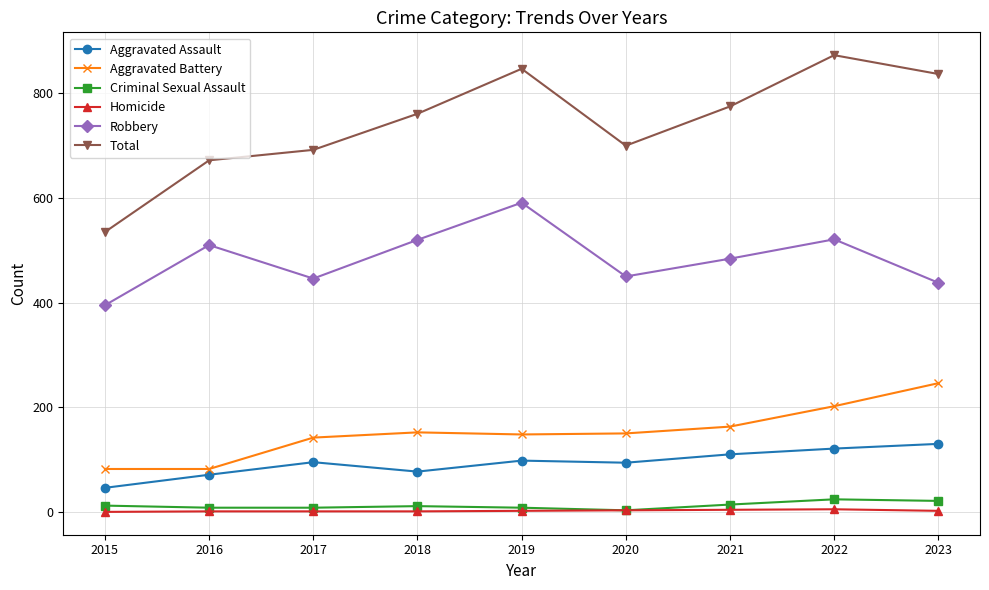

True or false: Total and Aggravated Battery intersect in this chart.

False